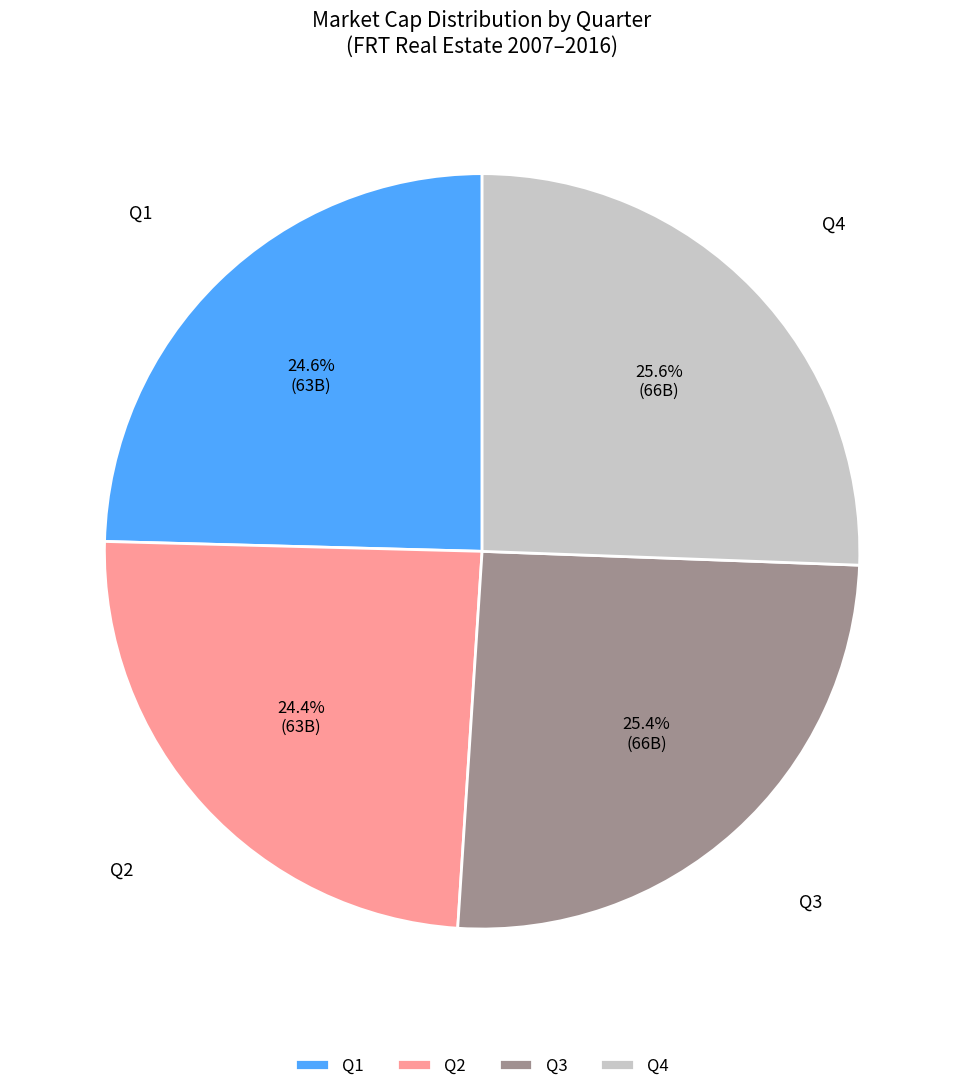

How many segments does this pie chart have?

4